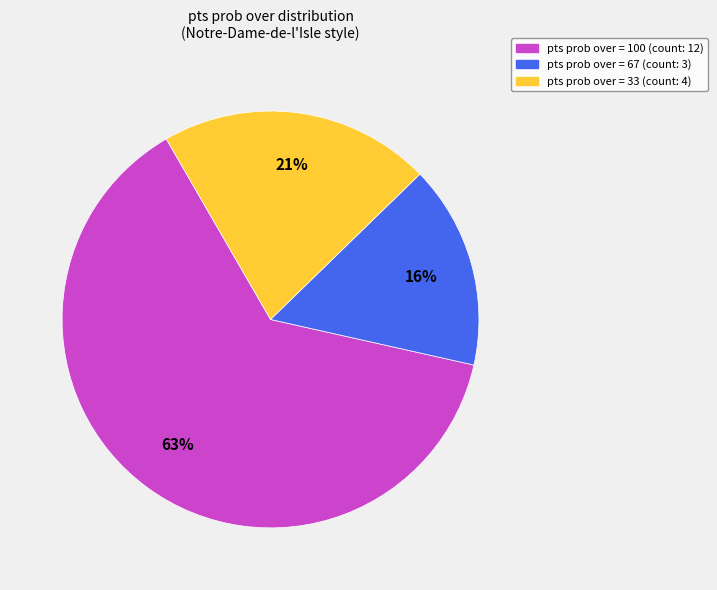

Is there any slice that represents more than half of the pie?

Yes